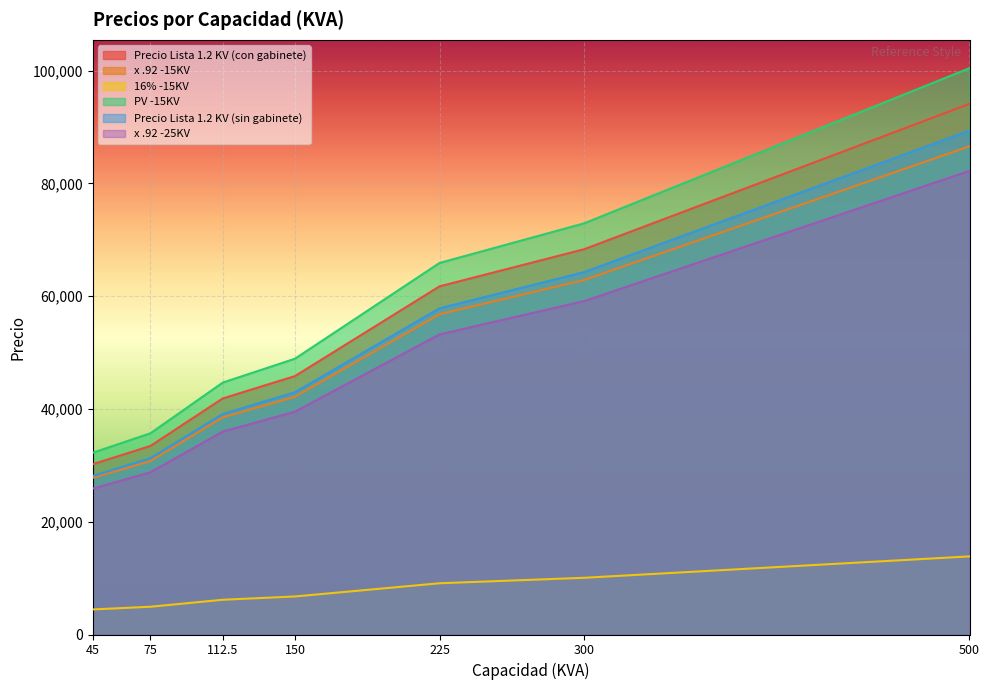

True or false: x .92 -25KV and 16% -15KV cross at least once.

False